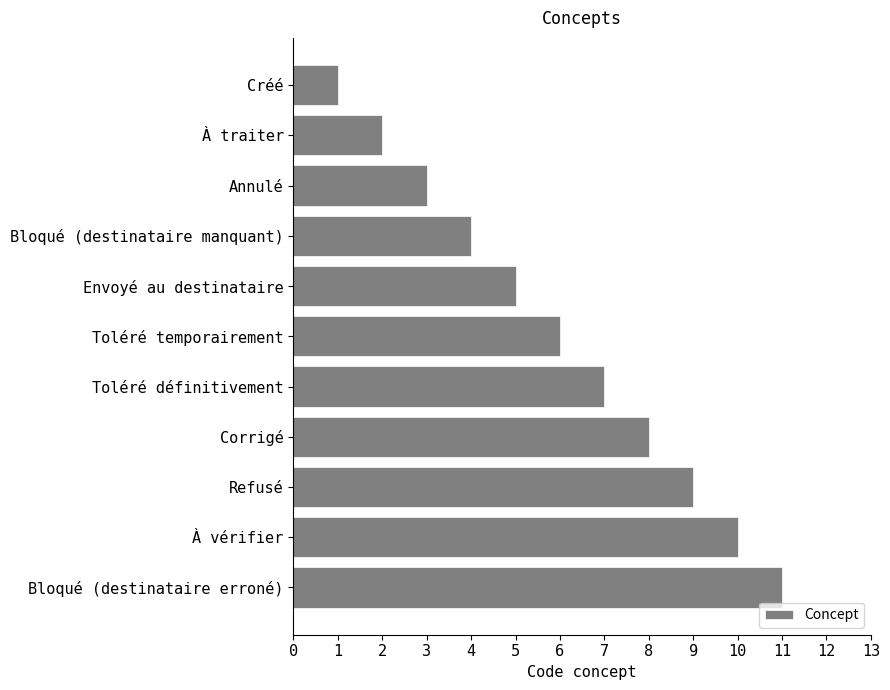

What is the minimum value shown in the chart?

1